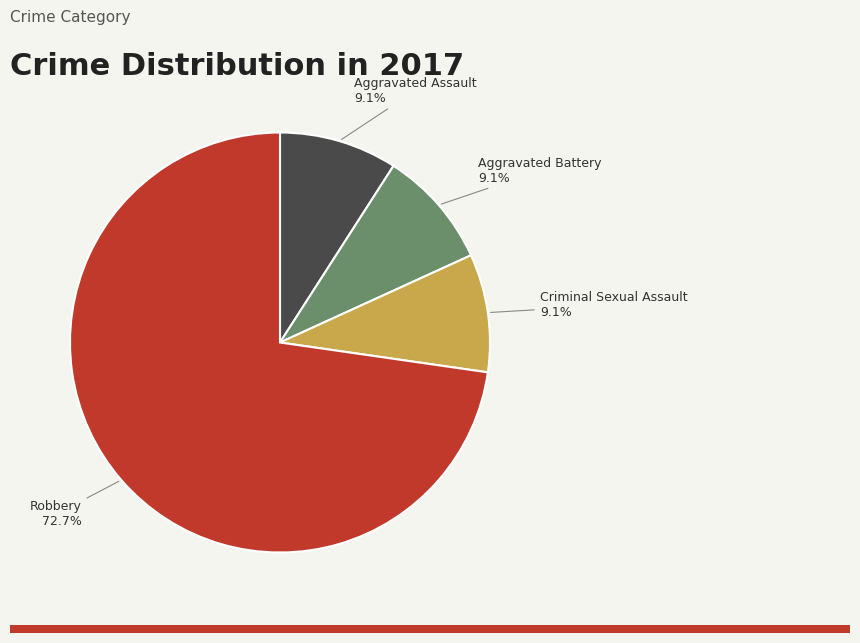

Does Robbery represent more than half of the total?

Yes